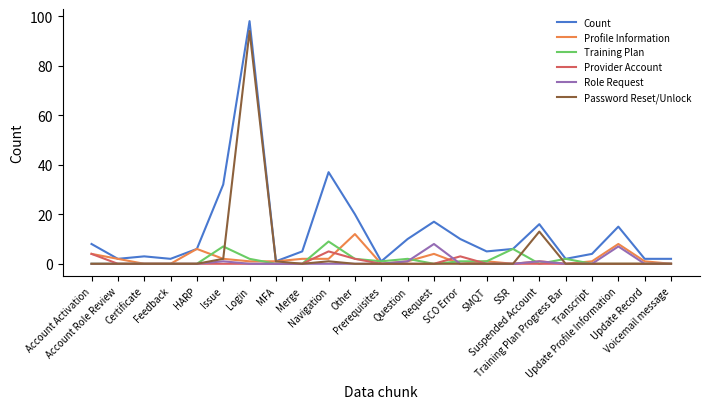

Which series has the largest total across all categories?

Count